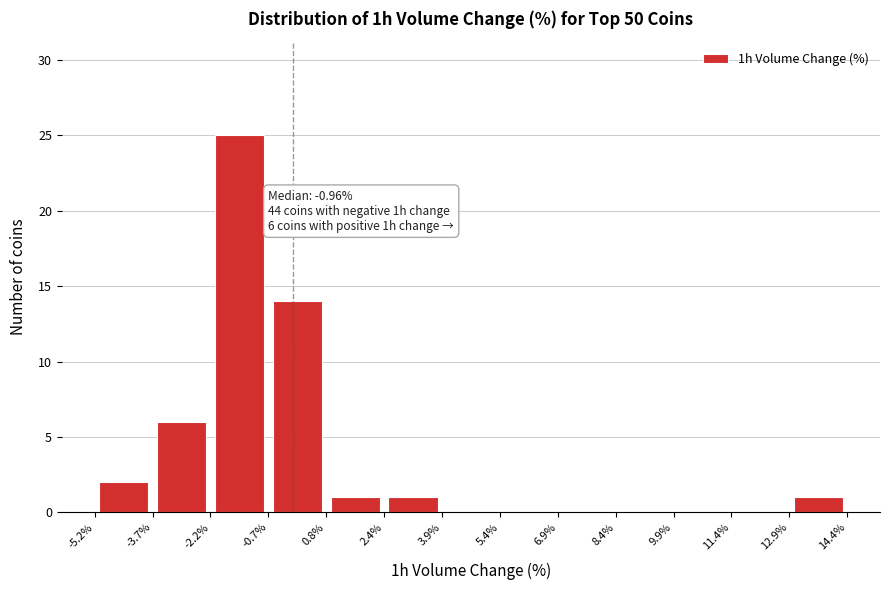

Over which range of the x-axis is the bar tallest?

-2.2% to -0.7%